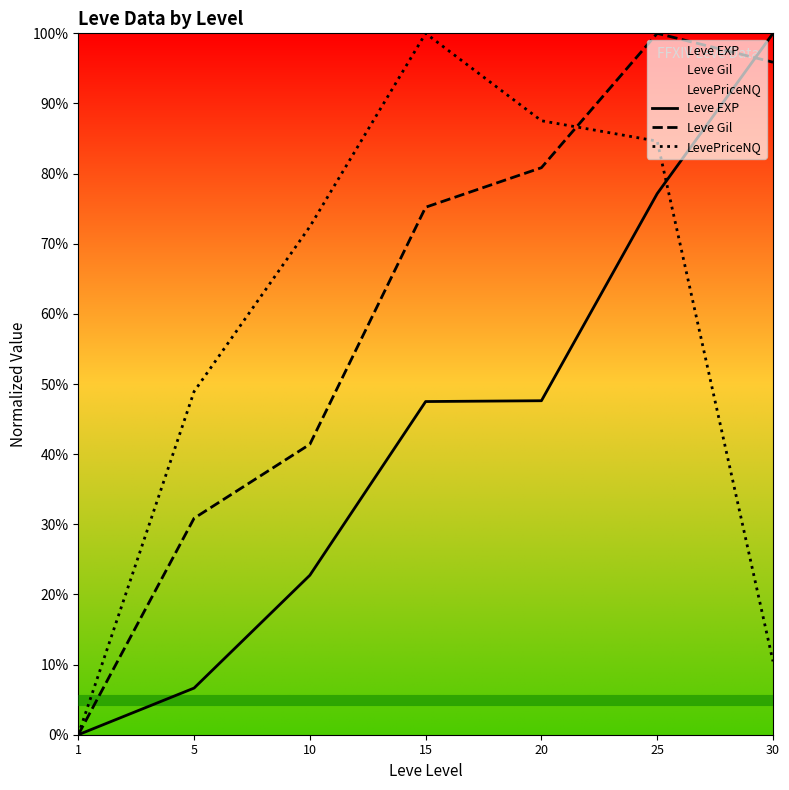

Reading left to right, transcribe all the data shown in this chart.

Leve EXP: 1=0.0	5=6.6	10=22.7	15=47.5	20=47.6	25=77.1	30=100.0
Leve Gil: 1=0.0	5=30.9	10=41.4	15=75.2	20=80.8	25=100.0	30=95.9
LevePriceNQ: 1=0.0	5=48.9	10=72.4	15=100.0	20=87.5	25=84.6	30=10.5